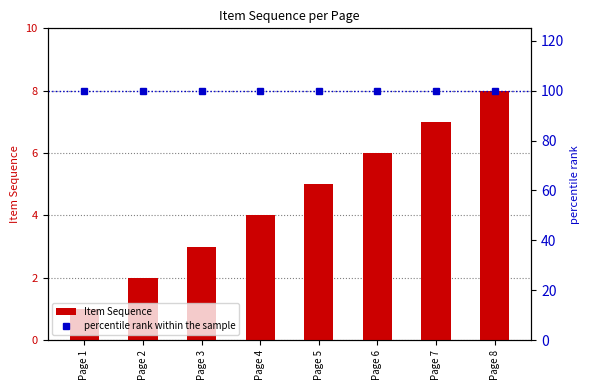

The percentile rank within the sample series shows 100 at Page 4. True or false?

True